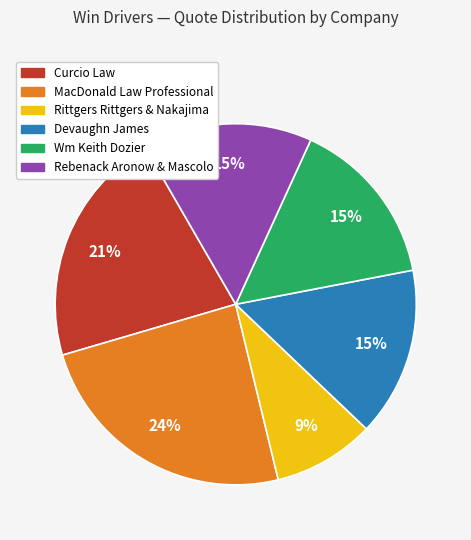

To the nearest percent, what is the difference between the largest and smallest slice percentages?

15%